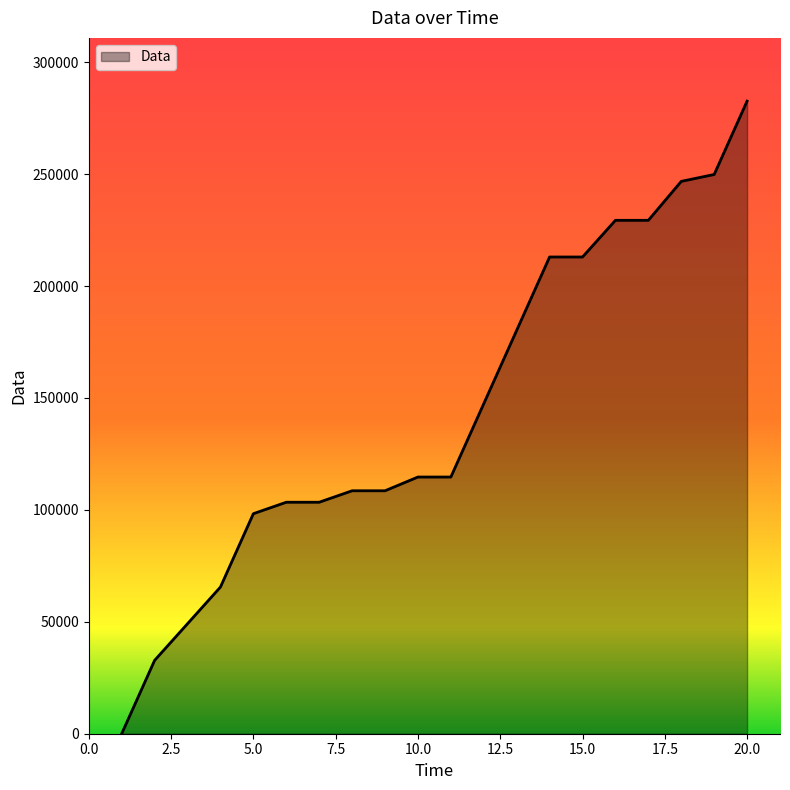

What is the difference between the maximum and minimum values?

282624